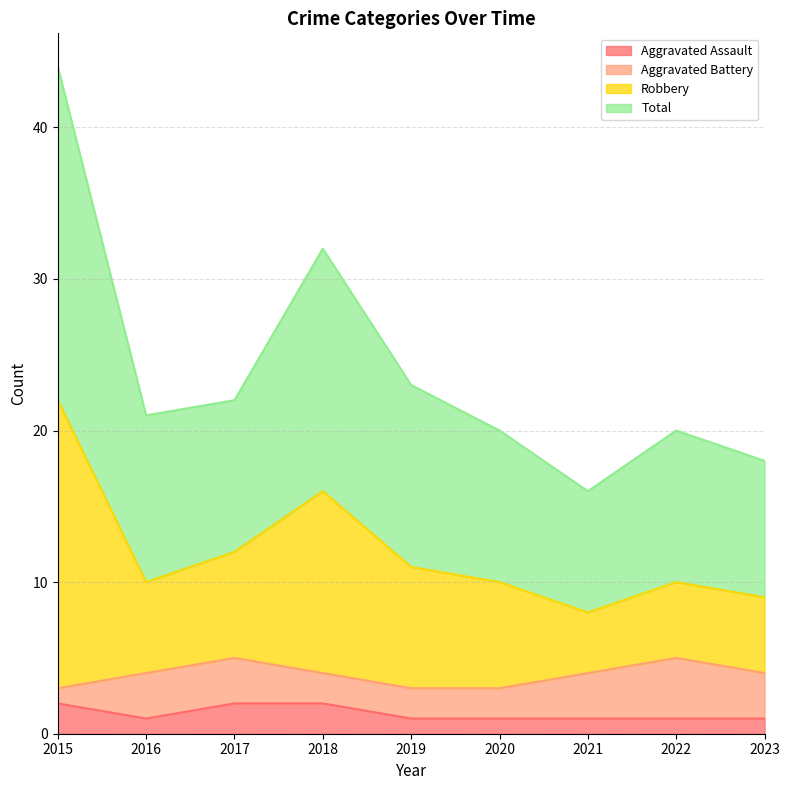

In Robbery, how many points are higher than both neighbors (excluding endpoints)?

2